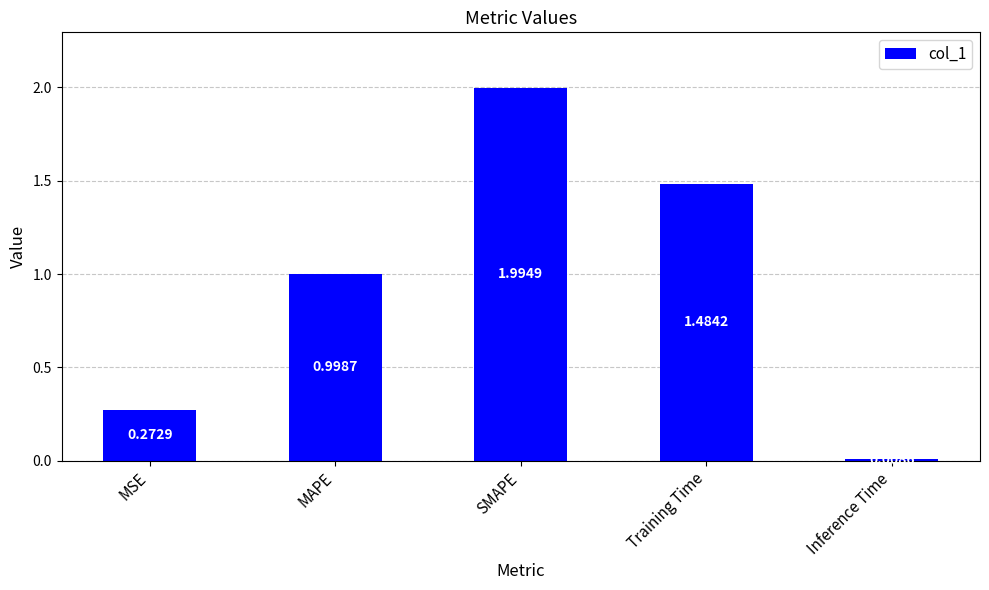

List the labels in order of value, largest first.

SMAPE, Training Time, MAPE, MSE, Inference Time